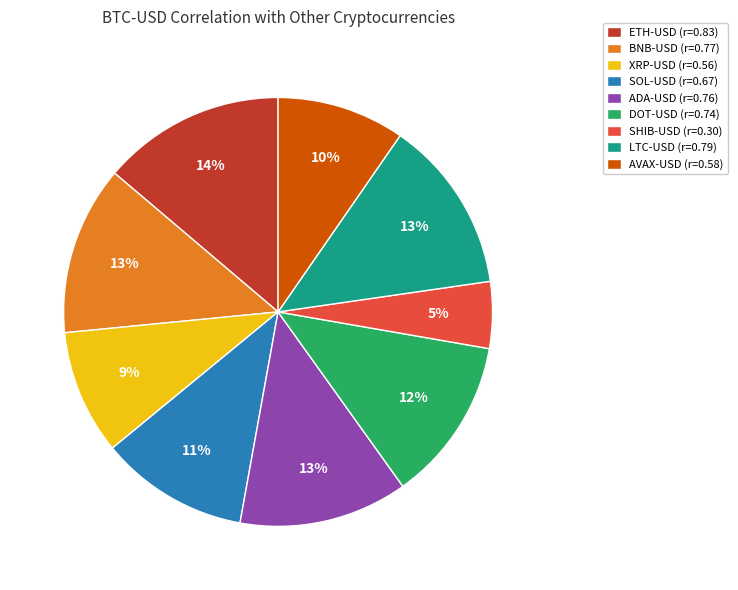

To the nearest percent, what is the average slice percentage?

11%